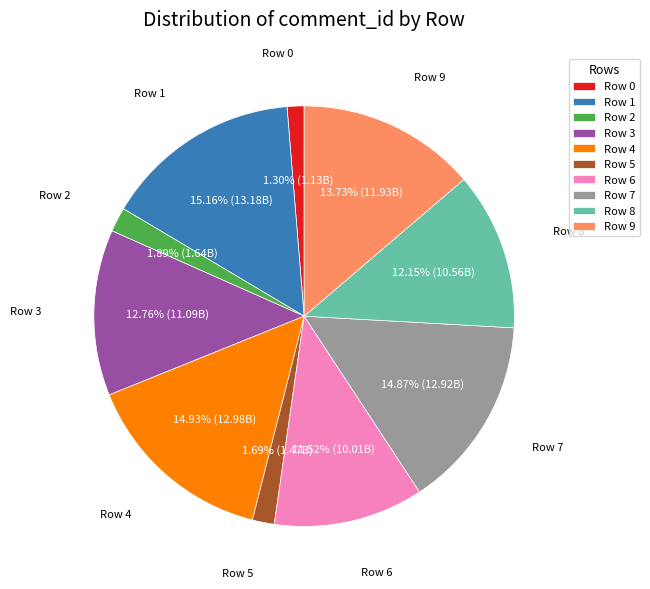

To the nearest percent, what portion does Row 5 represent?

2%